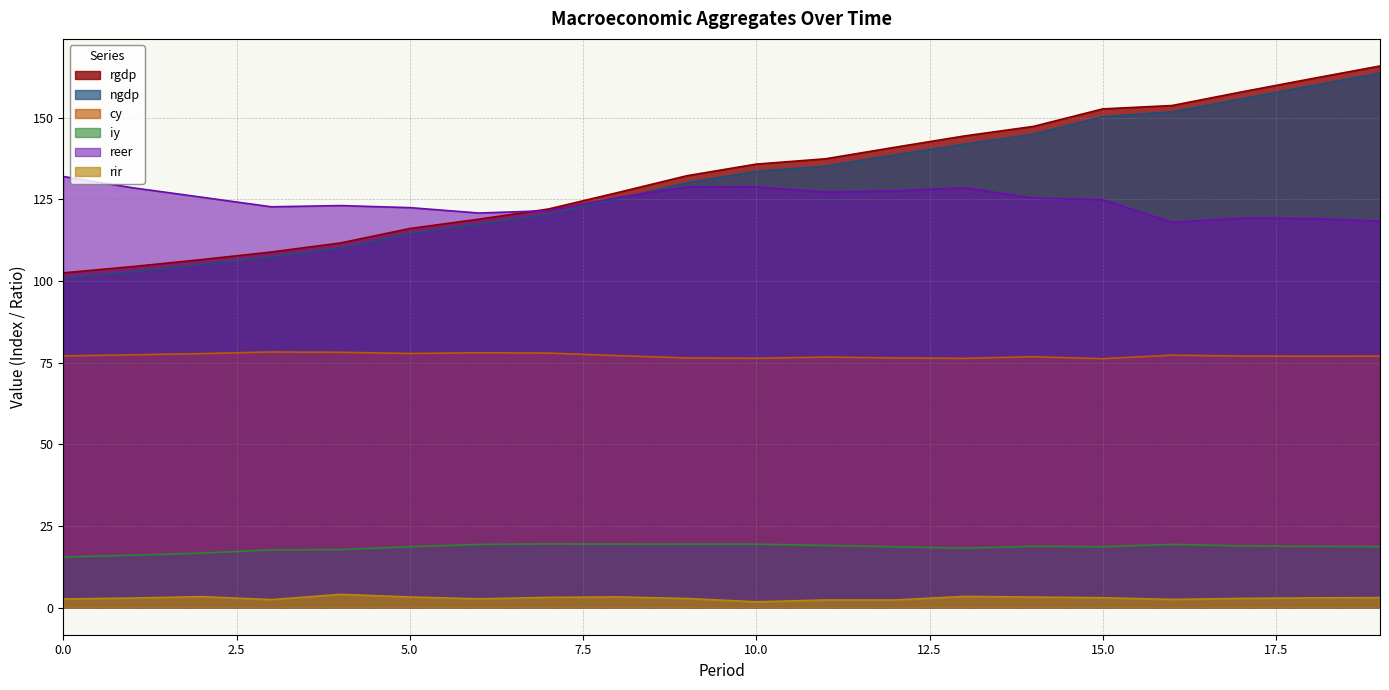

How many lines are shown in the chart?

6